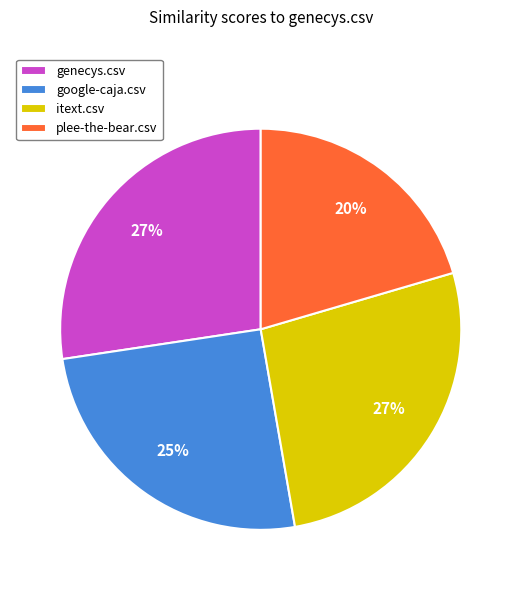

What percentage is the google-caja.csv slice, to the nearest percent?

25%